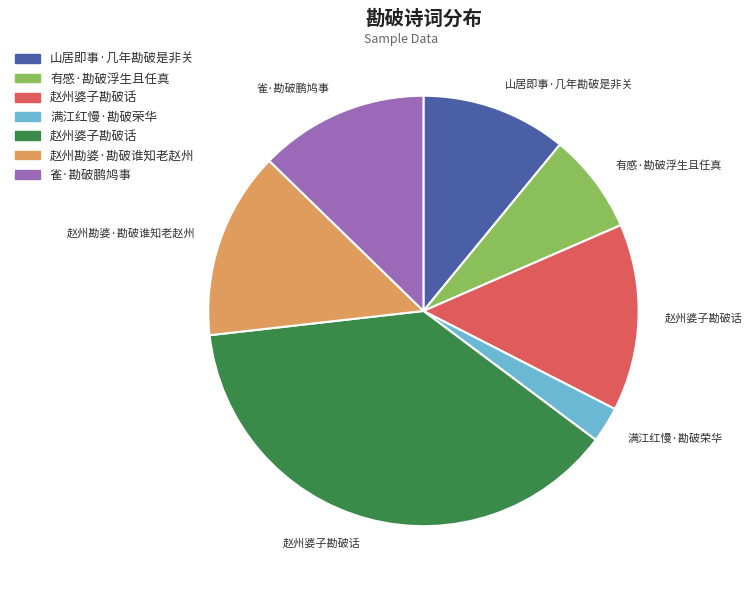

Does any single category account for the majority?

No